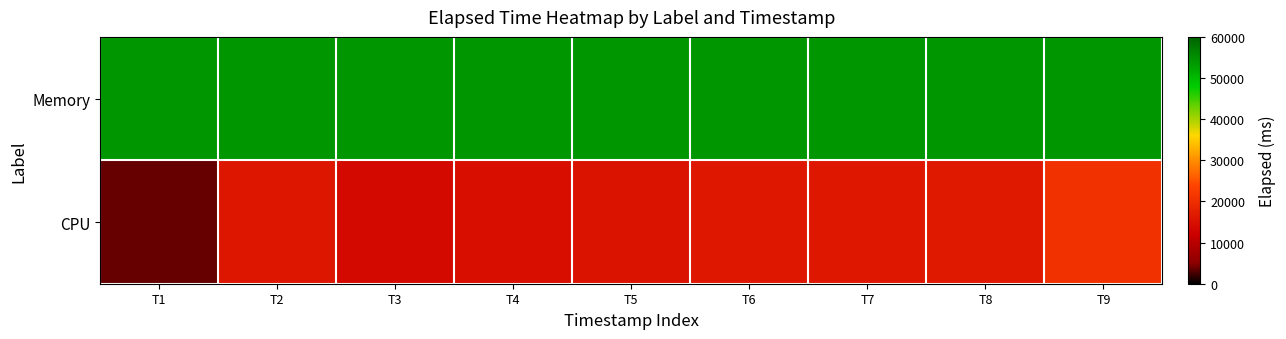

Reading right to left, list all the values displayed in this chart.

Memory: T9=54070	T8=54070	T7=54070	T6=54070	T5=54070	T4=54070	T3=54070	T2=54070	T1=54070
CPU: T9=20724	T8=16625	T7=16236	T6=16172	T5=15279	T4=14676	T3=13732	T2=16152	T1=3690